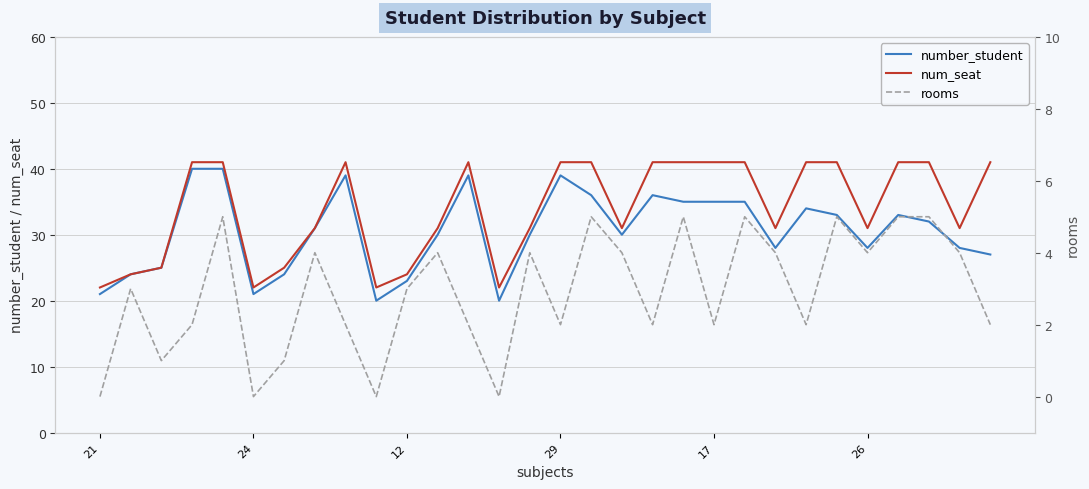

What is the maximum value for num_seat?

41